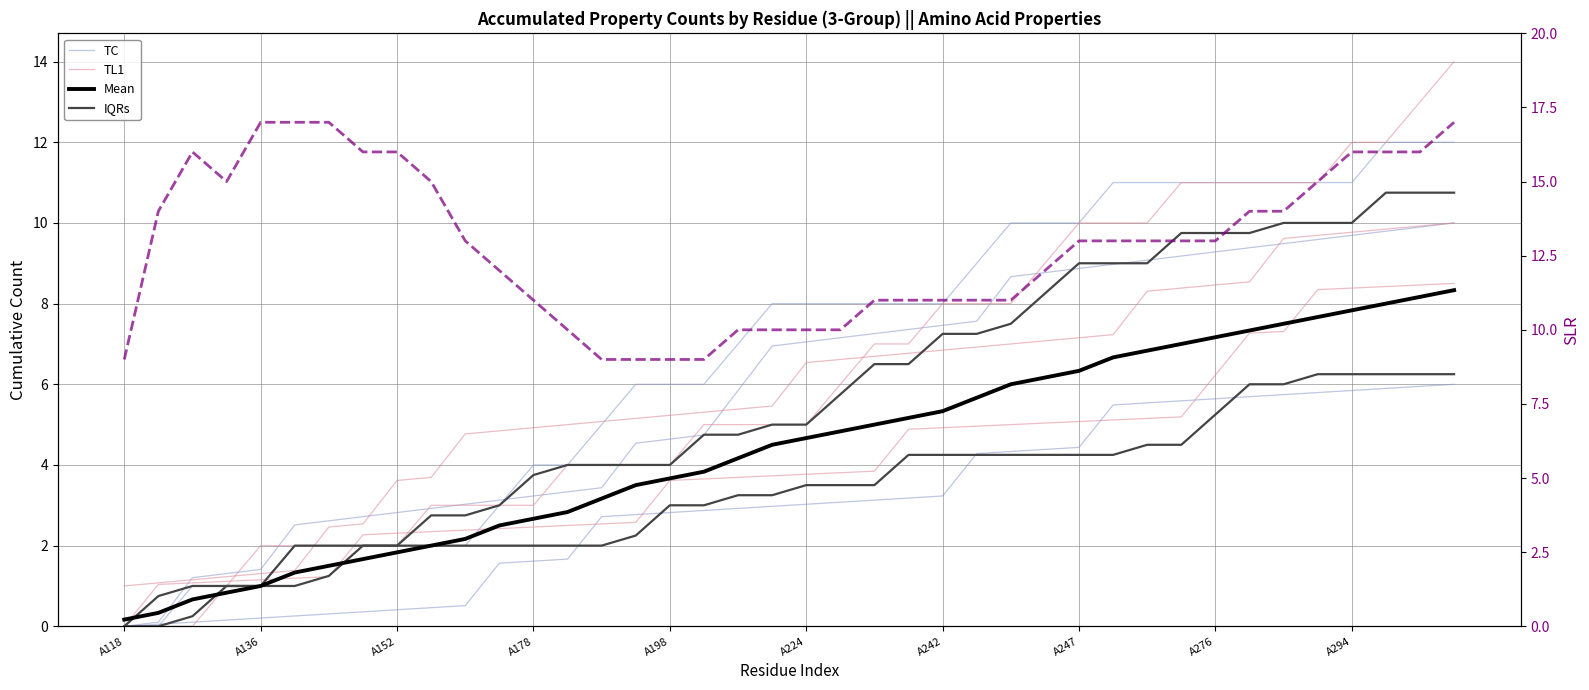

What is the difference between the highest and lowest values at 30?

6.5